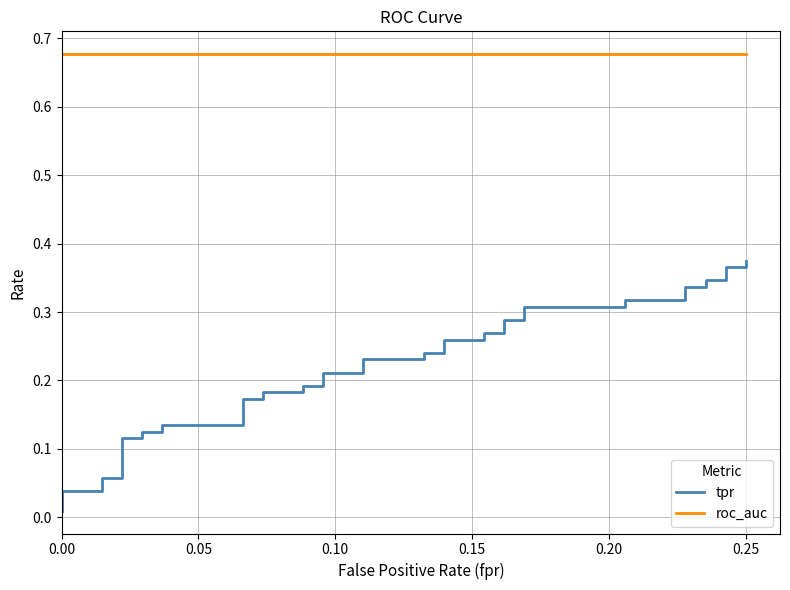

At which category is the sum across all series the highest?

0.25